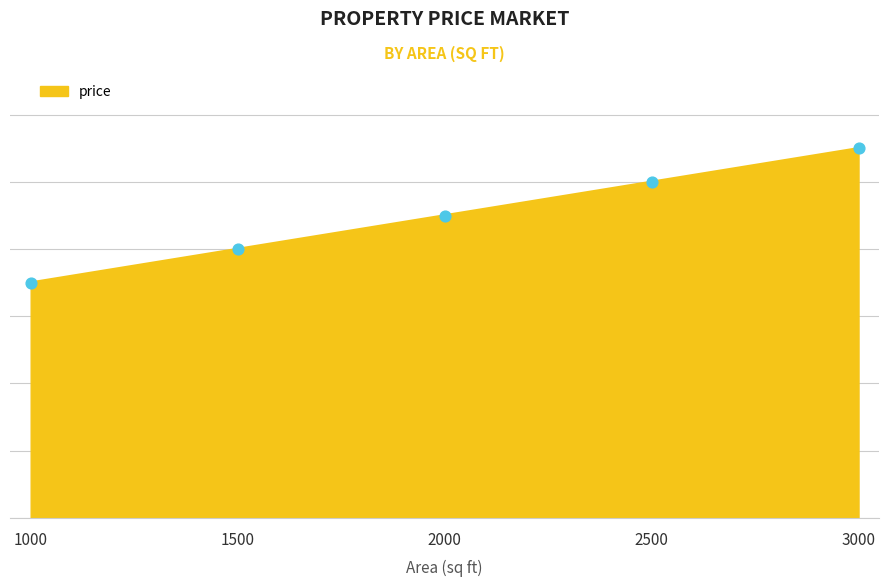

Which has a higher value, 3000 or 2000?

3000